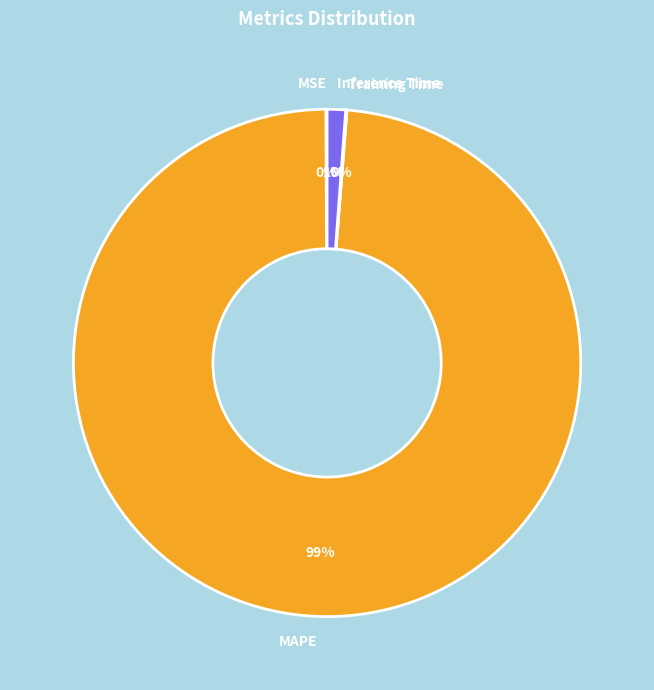

Which slice represents more than half of the pie?

MAPE